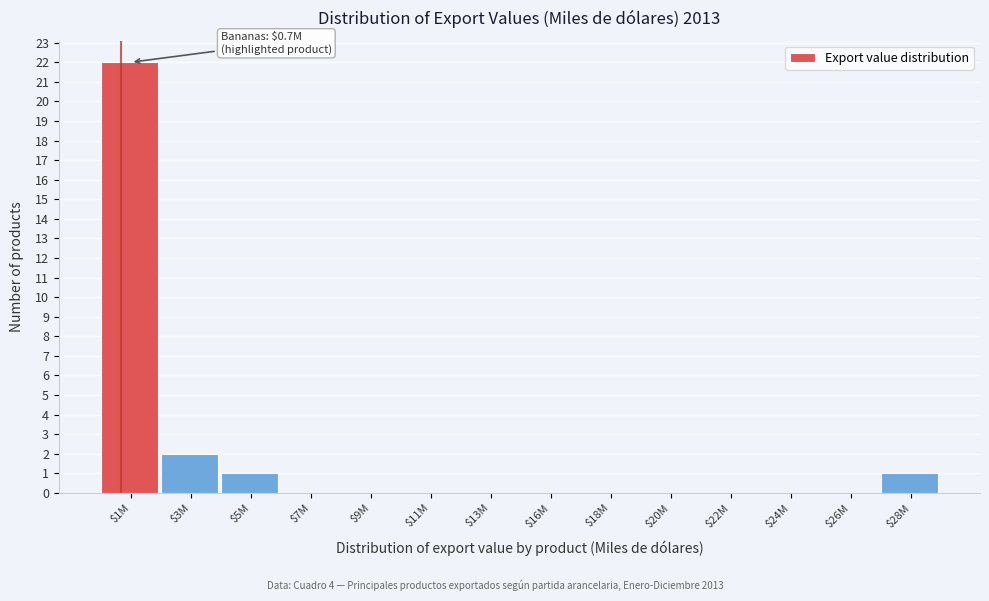

True or false: the data shows -12 at $11M.

False